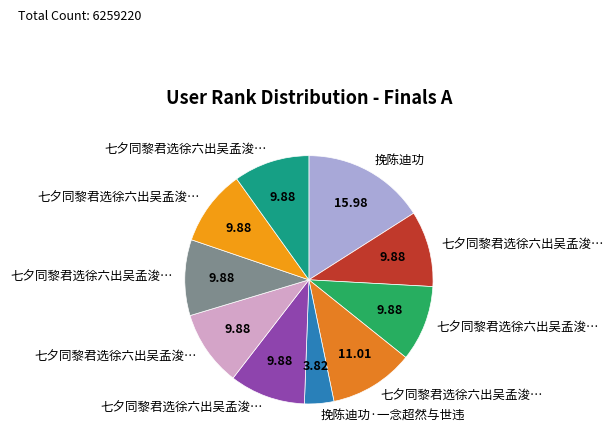

Count the number of slices in the pie.

10